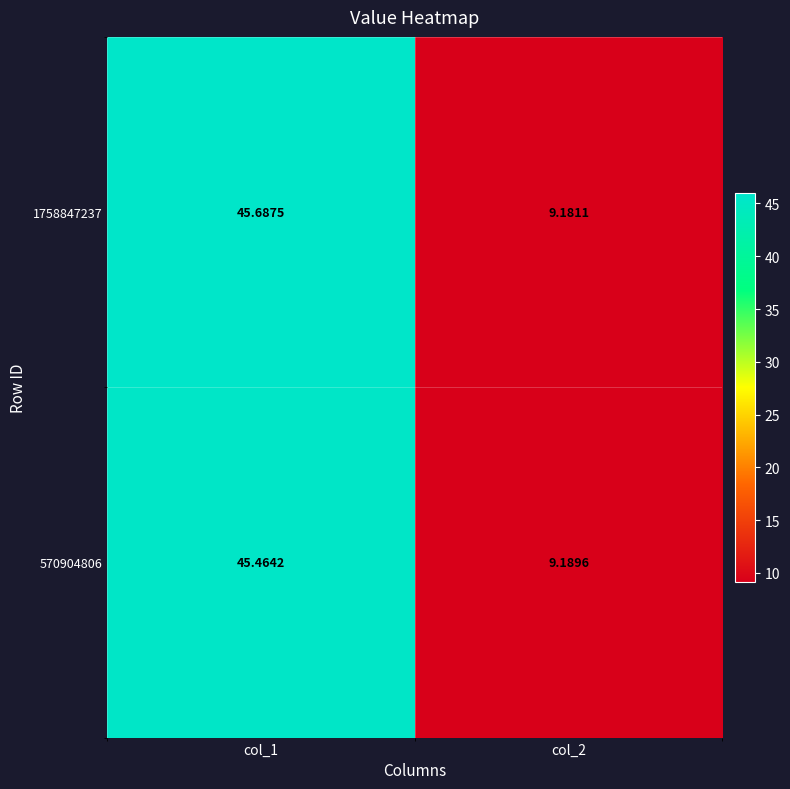

At col_1, list the series in order from largest to smallest.

1758847237, 570904806